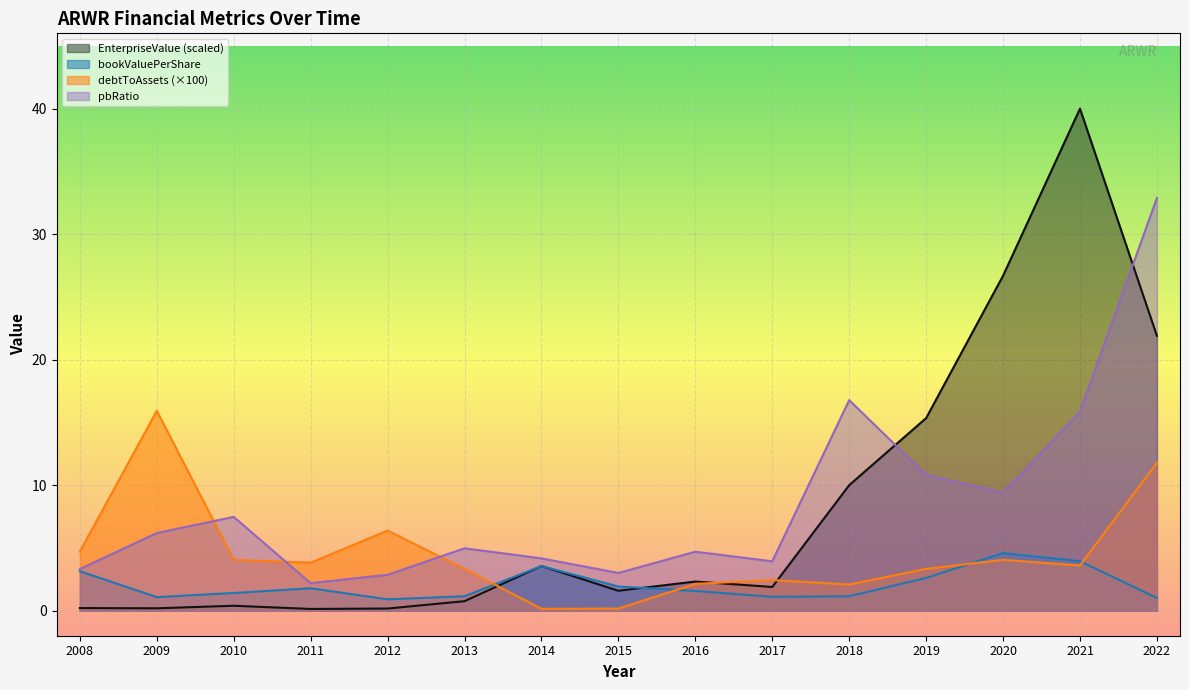

True or false: bookValuePerShare and EnterpriseValue cross at least once.

True